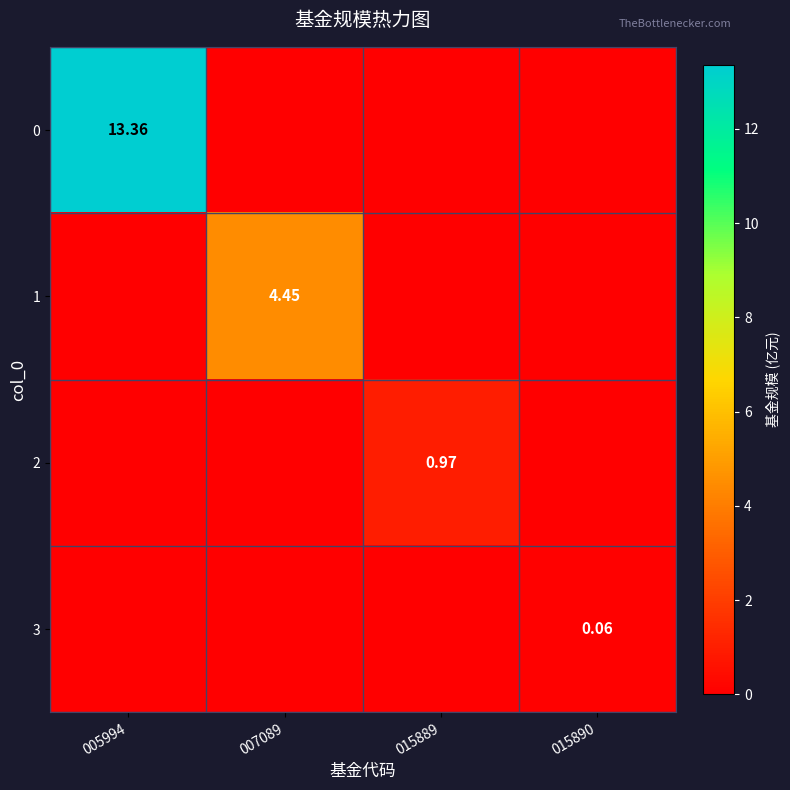

At how many categories does at least one series exceed 2?

2